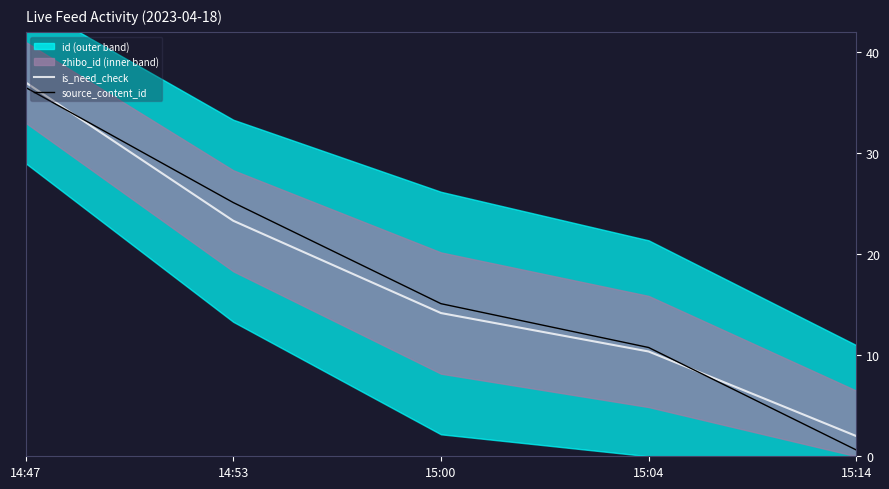

What is the spread (max minus min) of values at 14:53?

1.8